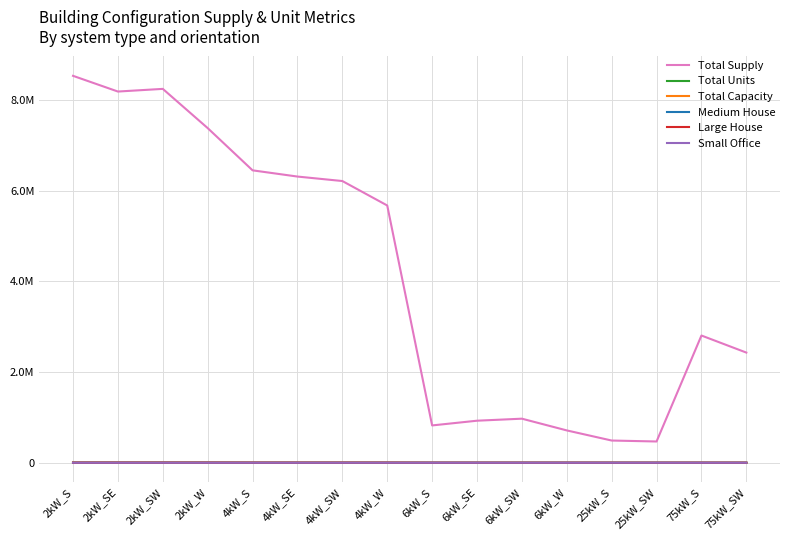

Which series has the largest range (max minus min)?

Total Supply